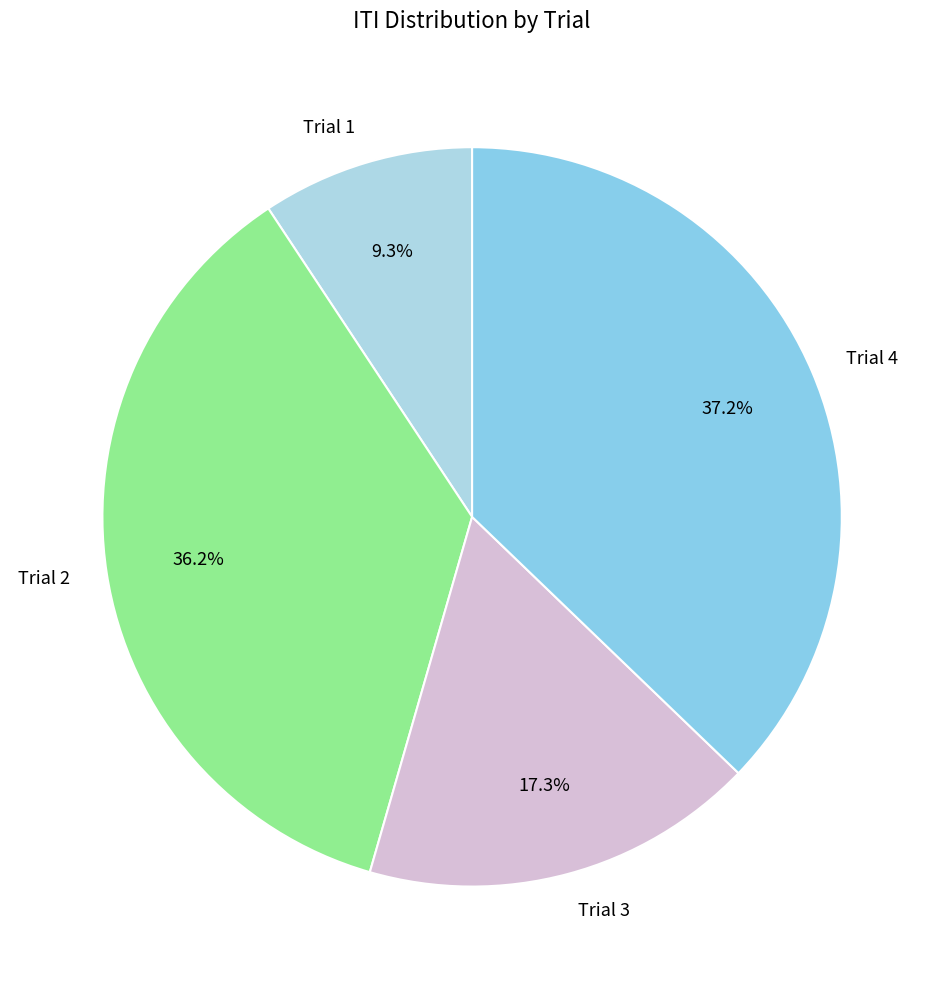

The Trial 1 slice represents 2% of the pie. True or false?

False